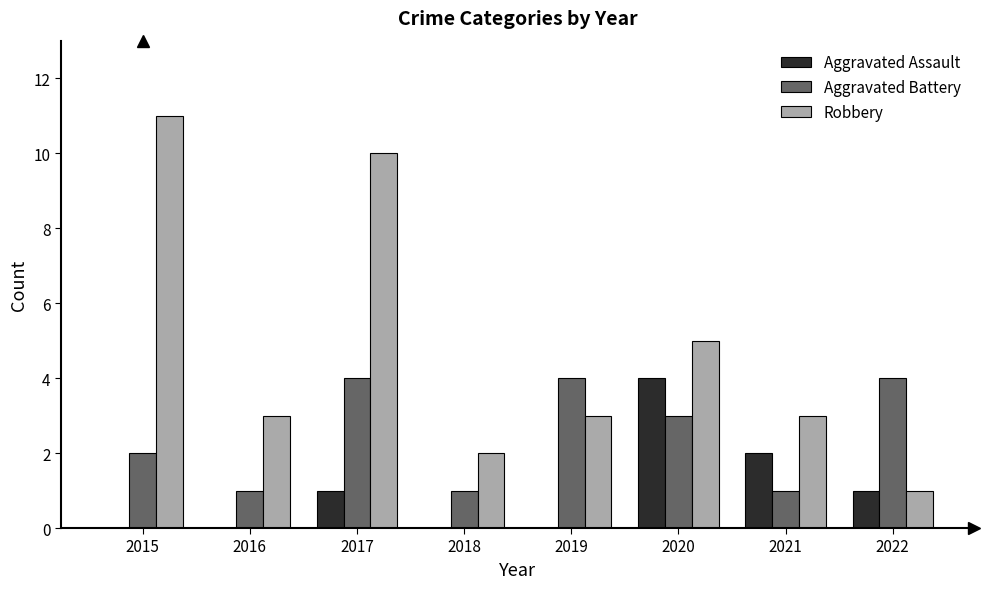

What are all the series names shown in the legend?

Aggravated Assault, Aggravated Battery, Robbery